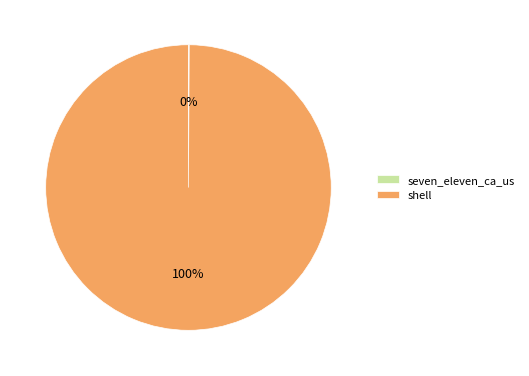

What is the majority slice?

shell